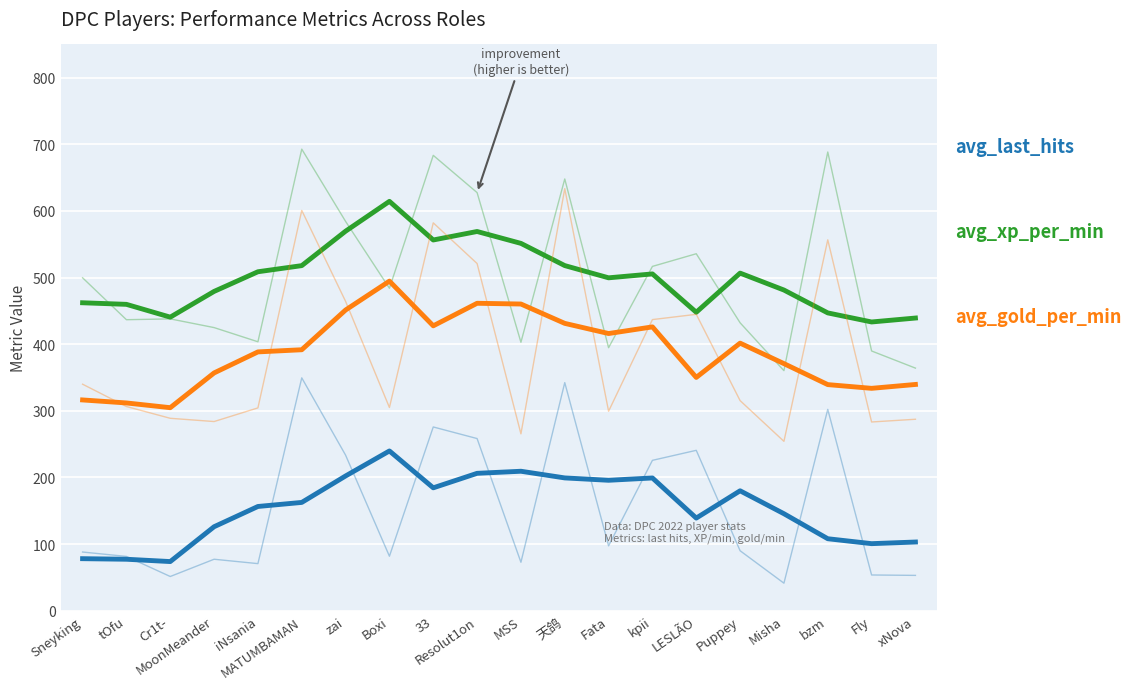

What is the difference between the avg_xp_per_min values at LESLÃO and xNova?

8.7